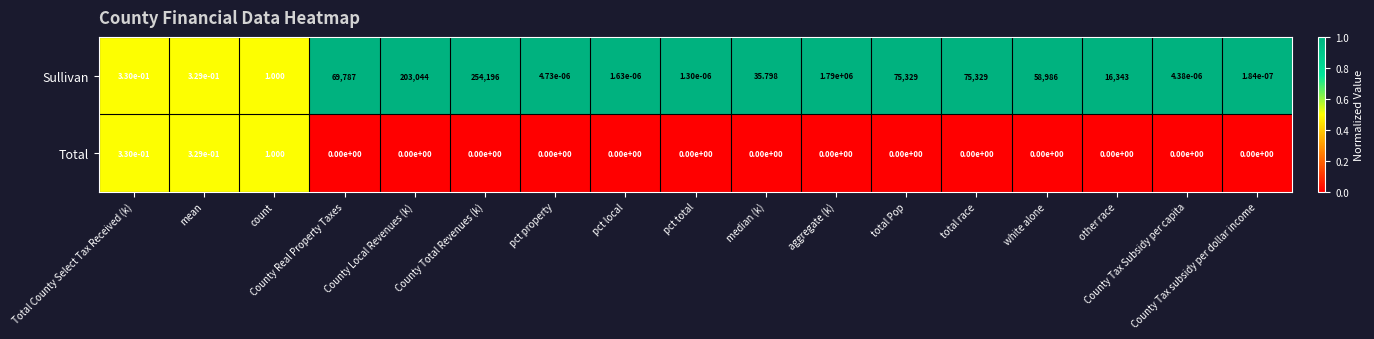

Count the number of categories in the chart.

17